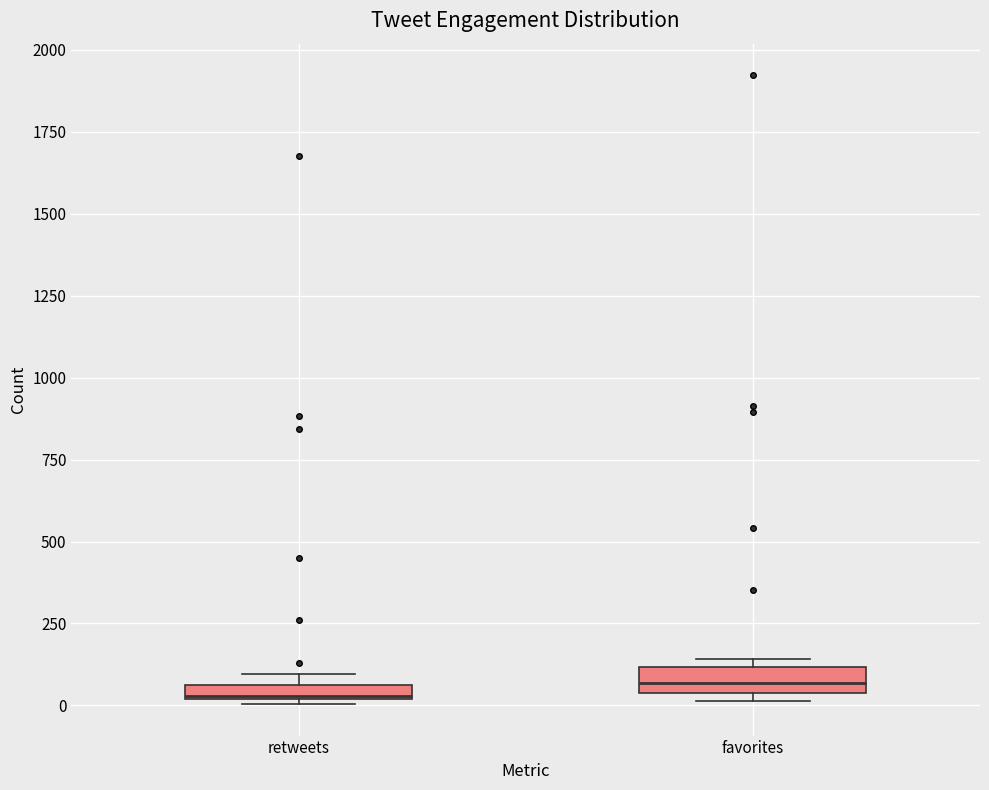

Where is the lower edge of the box for favorites on the y-axis? The values are not printed on the chart, so give them approximately, as read against the axis.

50